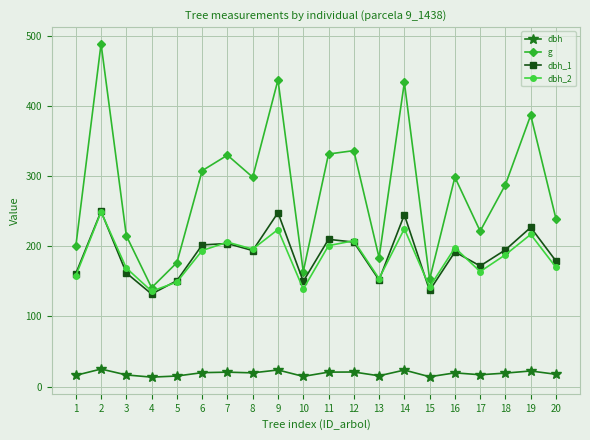

What is the sum of the g values at 19 and 11?

718.8